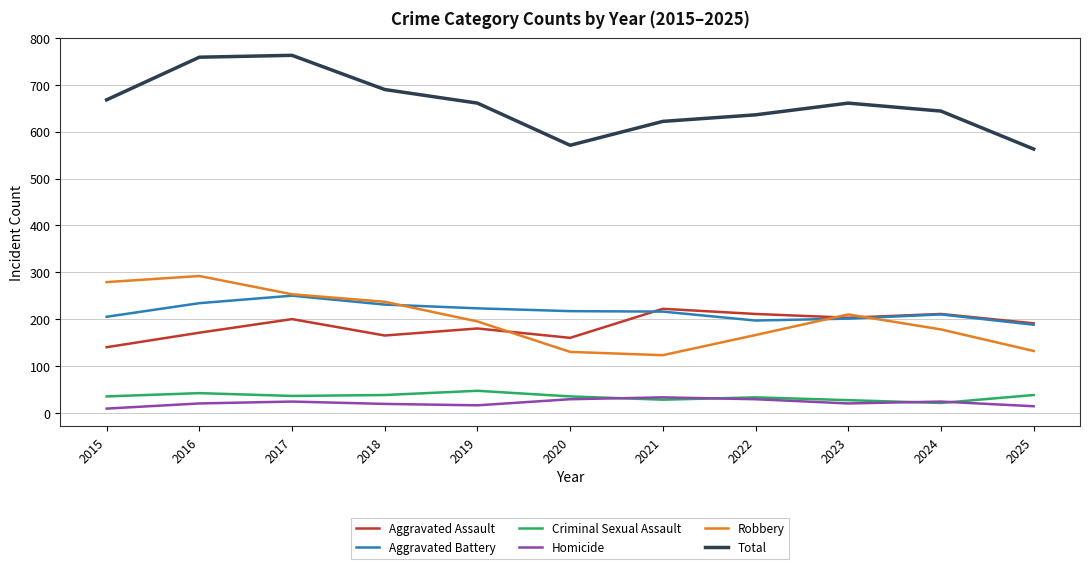

What is the average value of the Robbery series?

200